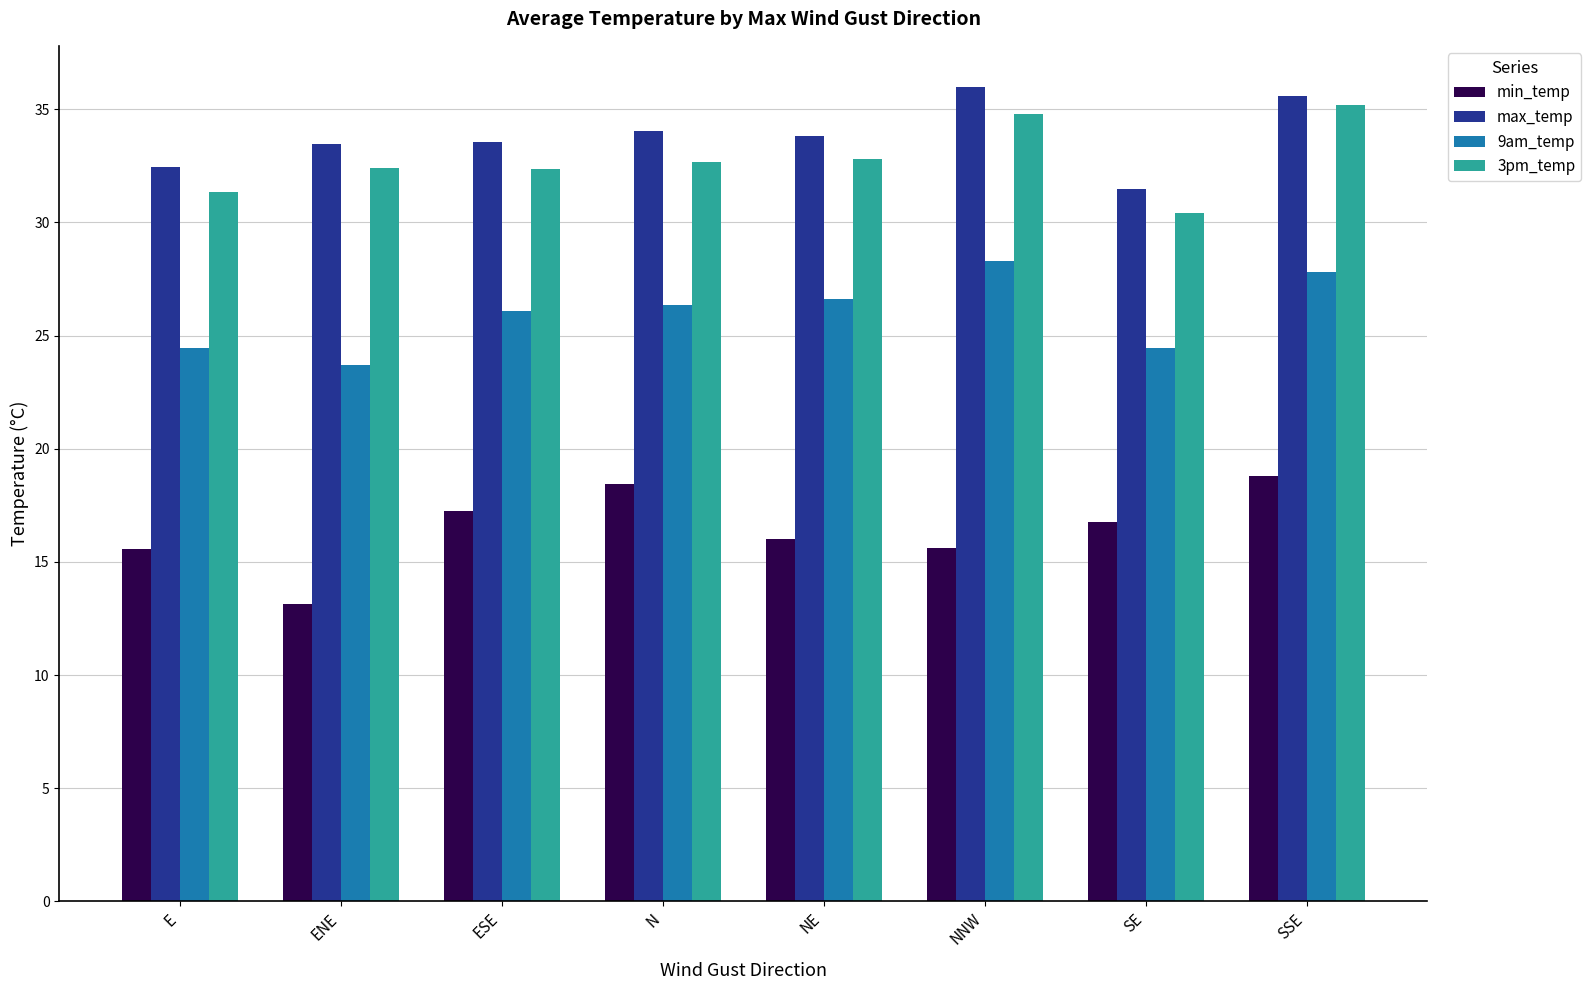

What is the highest value of the 3pm_temp series?

35.2